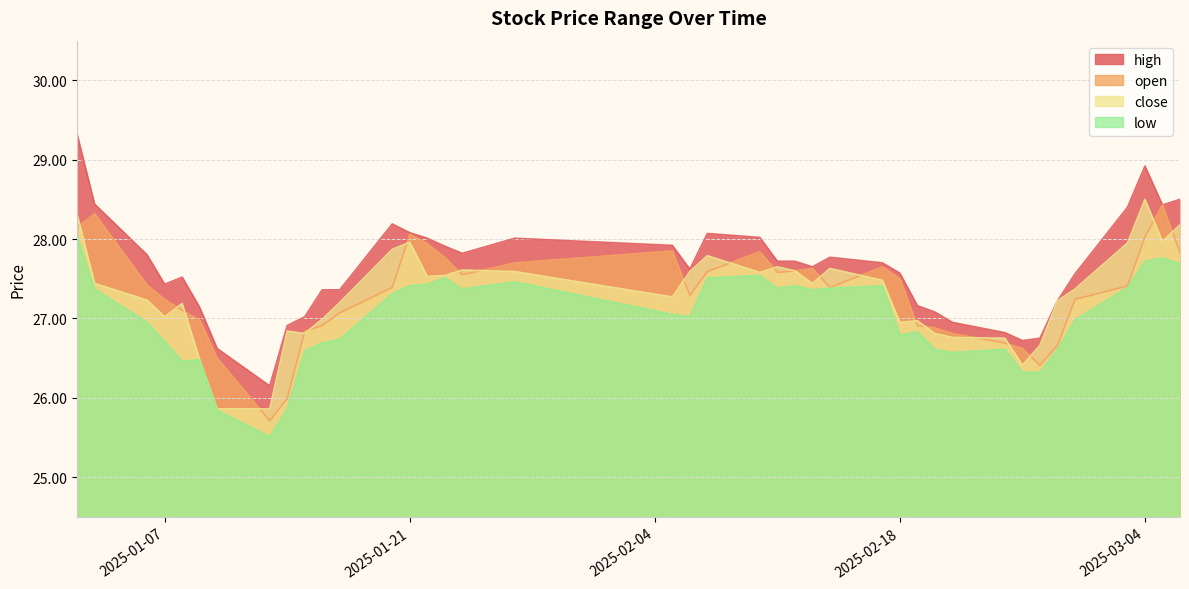

The value of open at 2025-01-15 is 26.8. True or false?

True